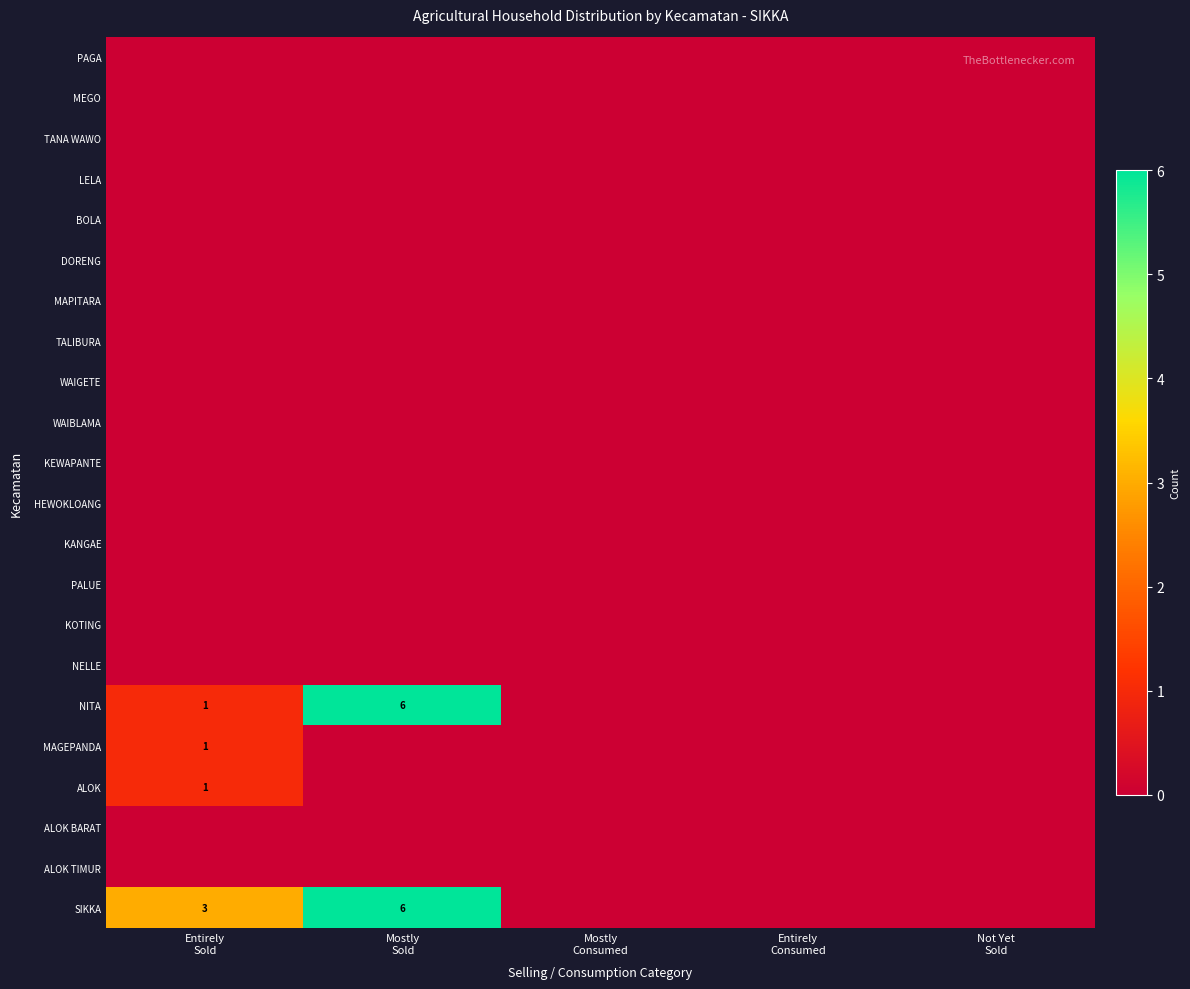

How many categories are shown in the chart?

5